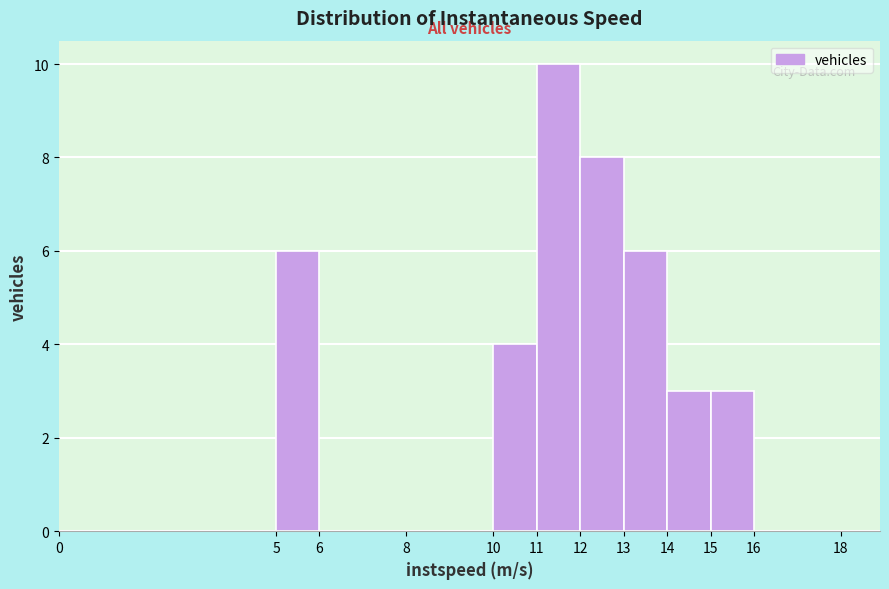

Reading left to right, list every bar in this chart as the range it spans on the x-axis followed by its height. The values are not printed on the chart, so give them approximately, as read against the axis.

0 to 5: 0
5 to 6: 6
6 to 8: 0
8 to 10: 0
10 to 11: 4
11 to 12: 10
12 to 13: 8
13 to 14: 6
14 to 15: 3
15 to 16: 3
16 to 18: 0